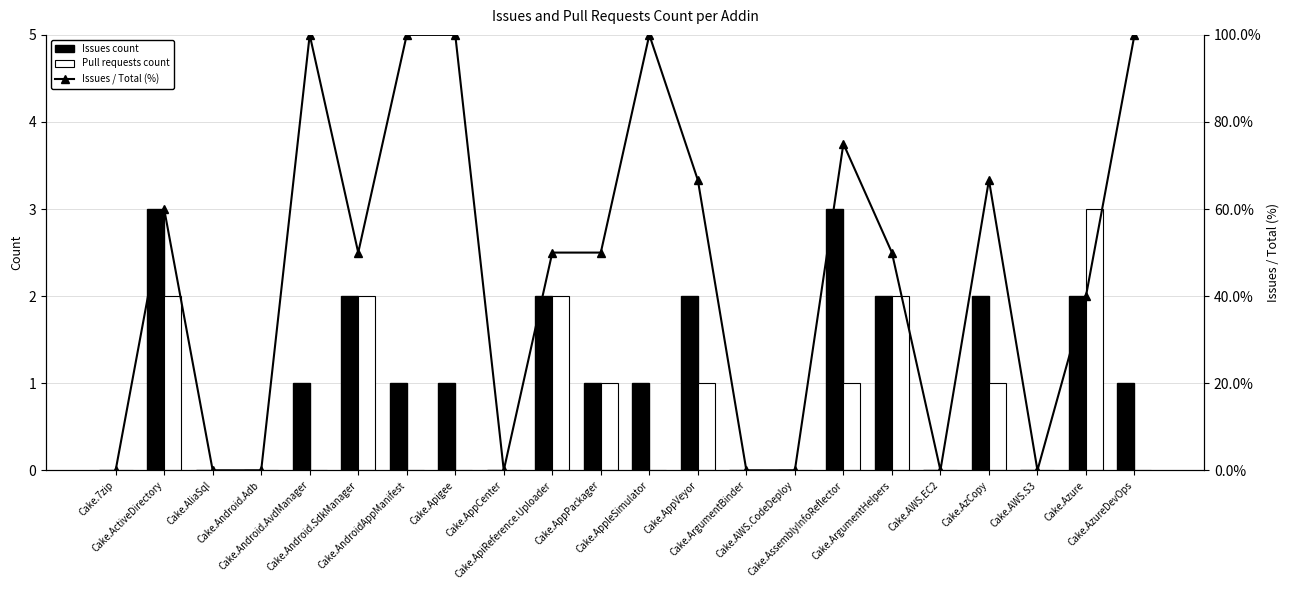

What are all the series names shown in the legend?

Issues count, Pull requests count, Issues / Total (%)